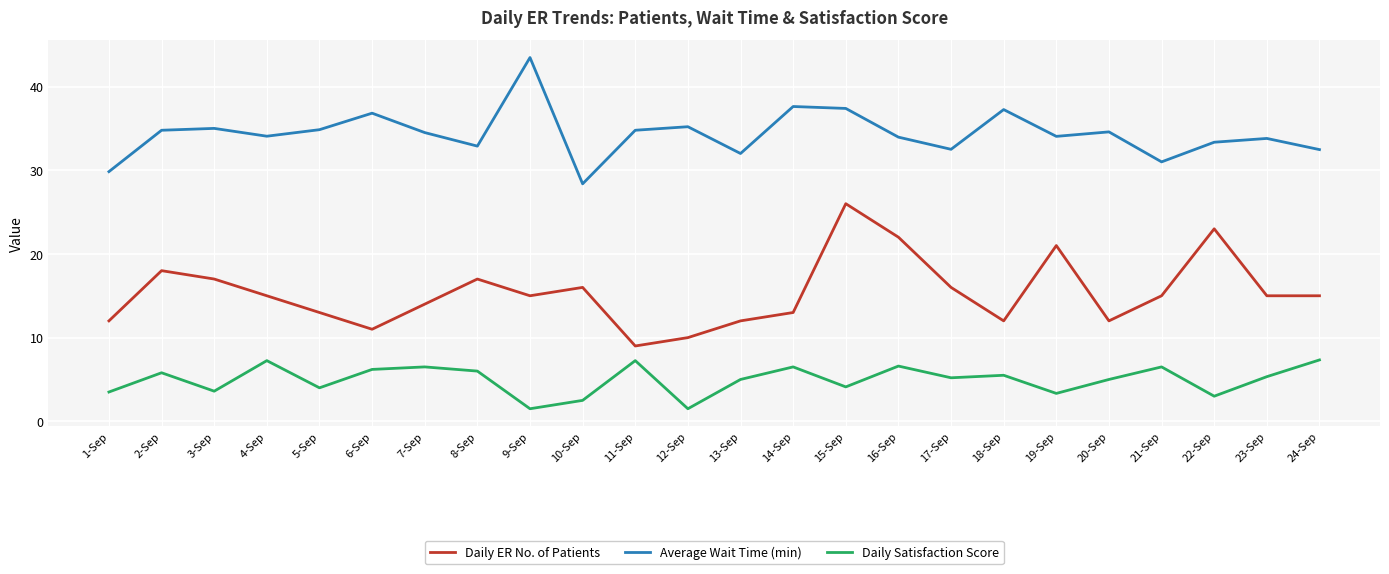

The value of Daily Satisfaction Score at 16-Sep is 6.6. True or false?

True